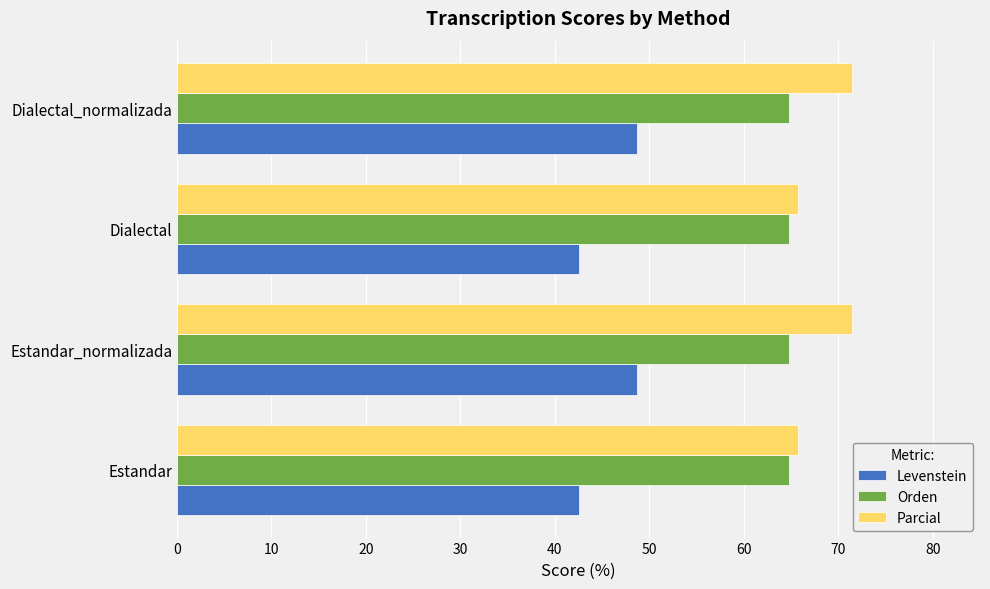

At how many categories does at least one series exceed 57?

4